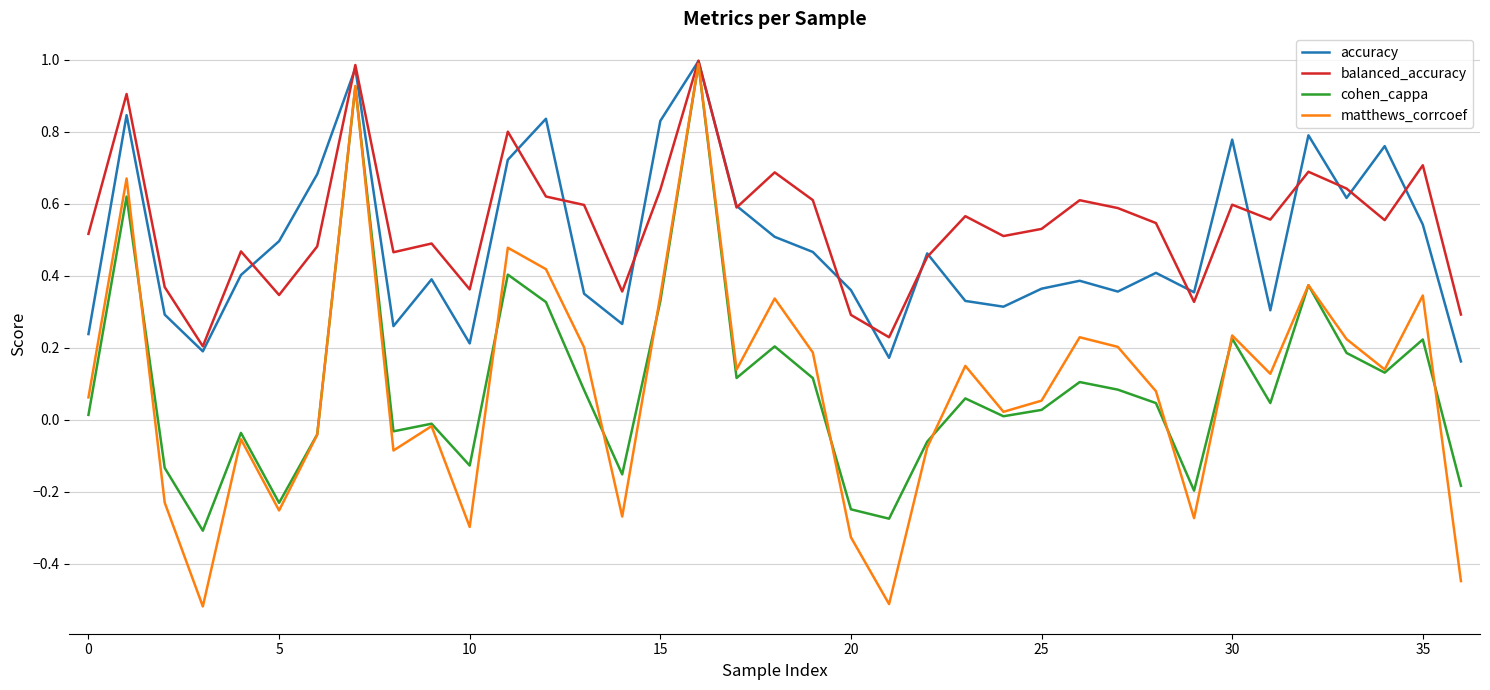

Which series has the largest range (max minus min)?

matthews_corrcoef